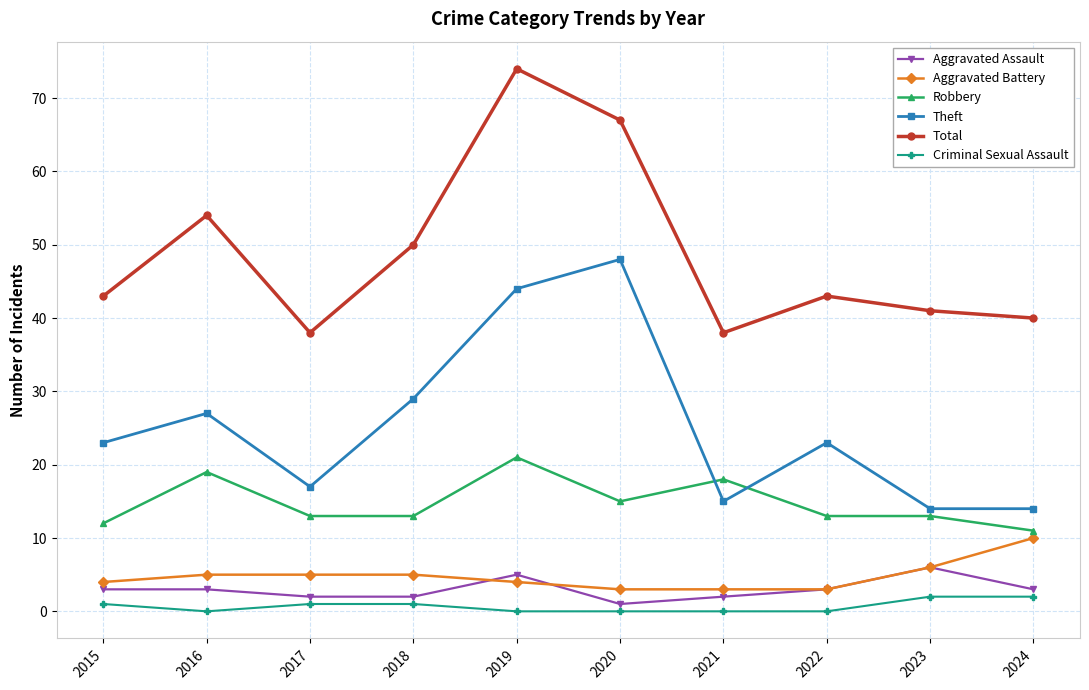

True or false: Robbery and Total cross at least once.

False